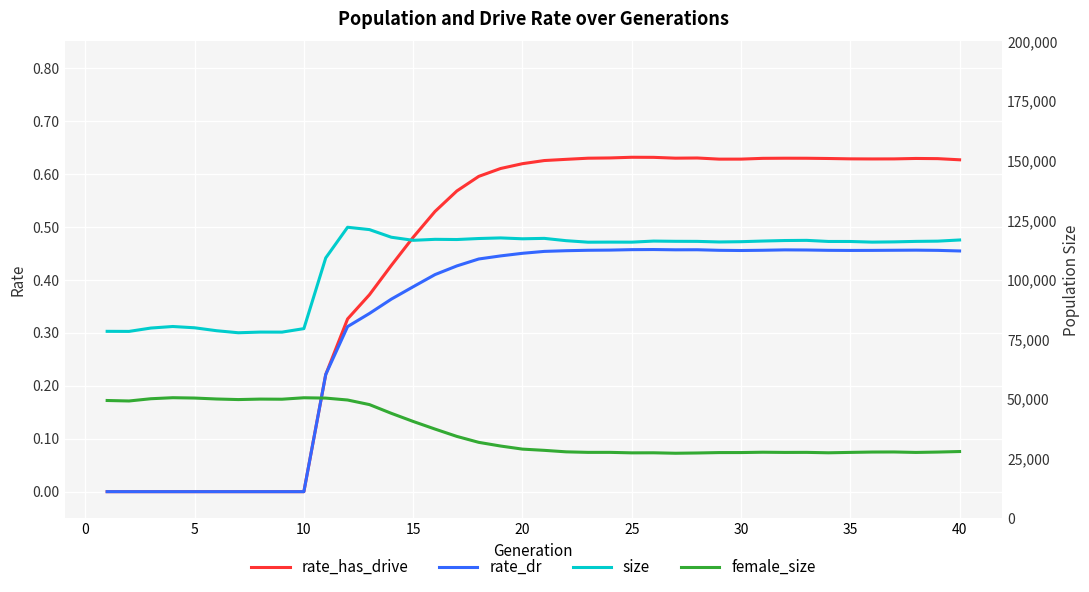

How many positive values does the rate_dr series have?

30